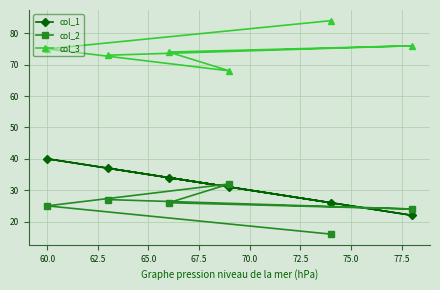

What is the value of the col_1 point at the 3rd from the left?

34